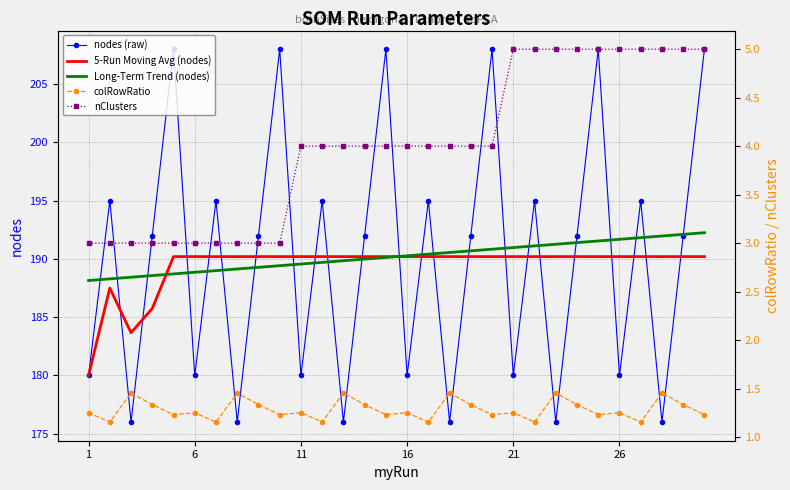

What is the maximum value for 5-Run Moving Avg (nodes)?

190.2